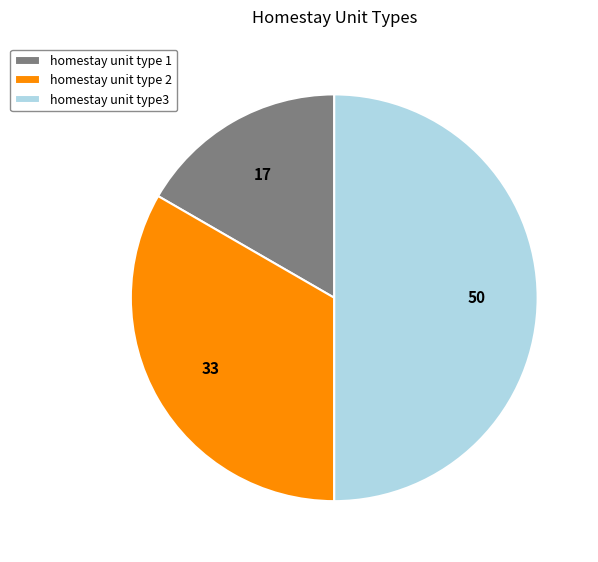

What is the ratio of the value at homestay unit type 1 to the value at homestay unit type 2?

0.5